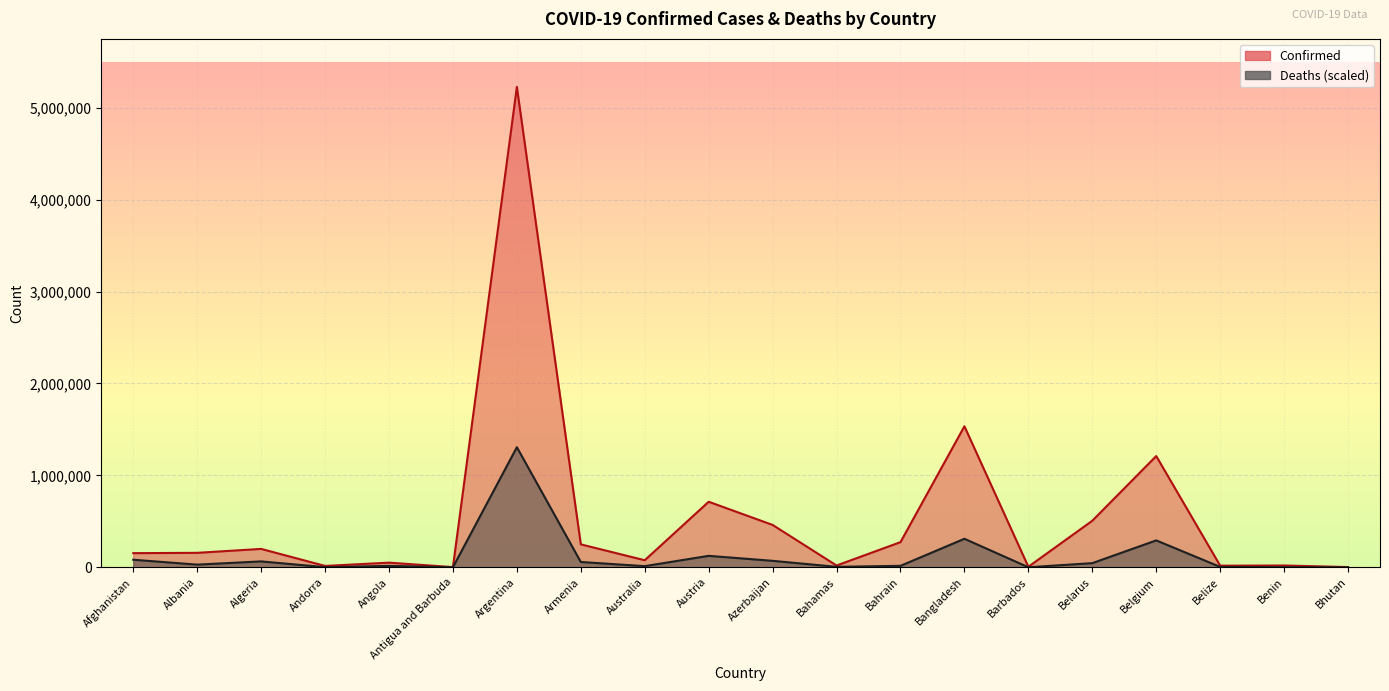

True or false: Deaths has more than 1 points higher than both neighbors.

True